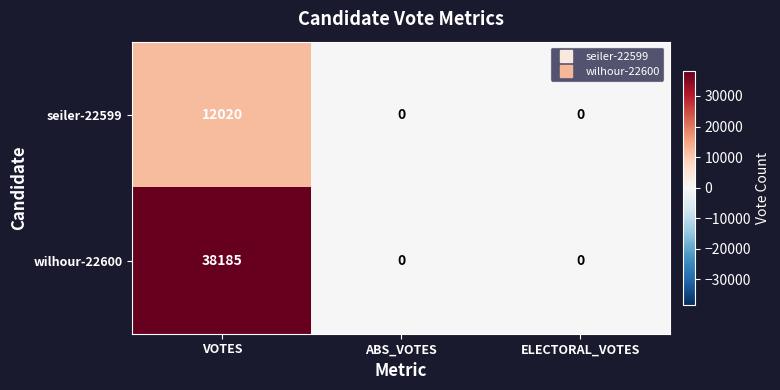

List the series in order of their peak value, lowest first.

seiler-22599, wilhour-22600